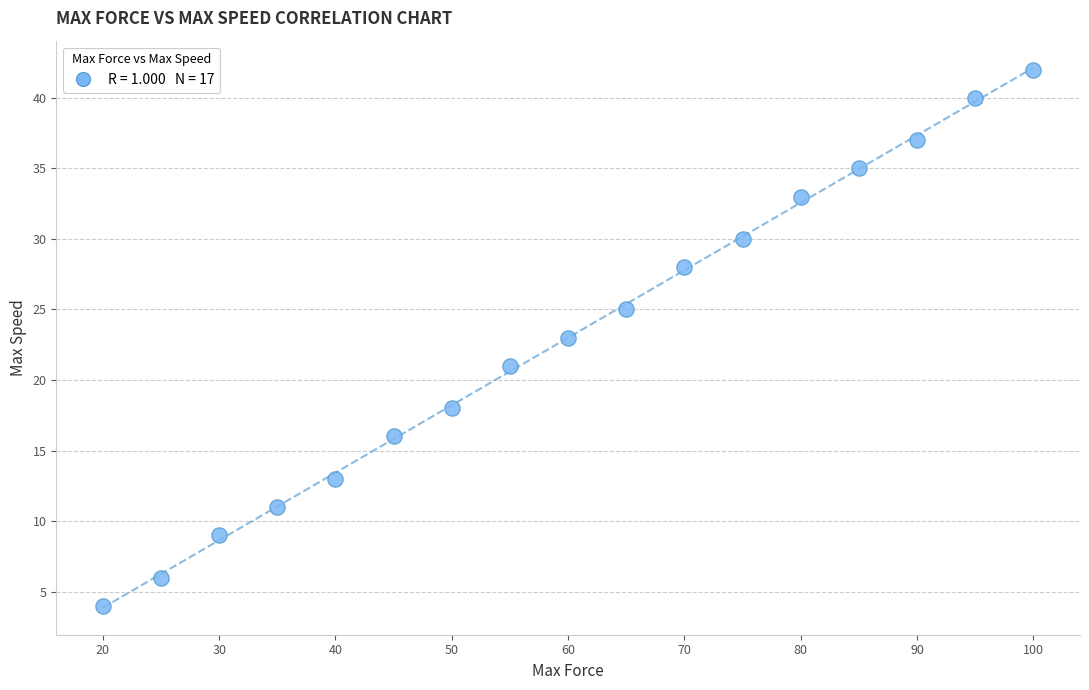

What is the range of Y values (max minus min)?

38